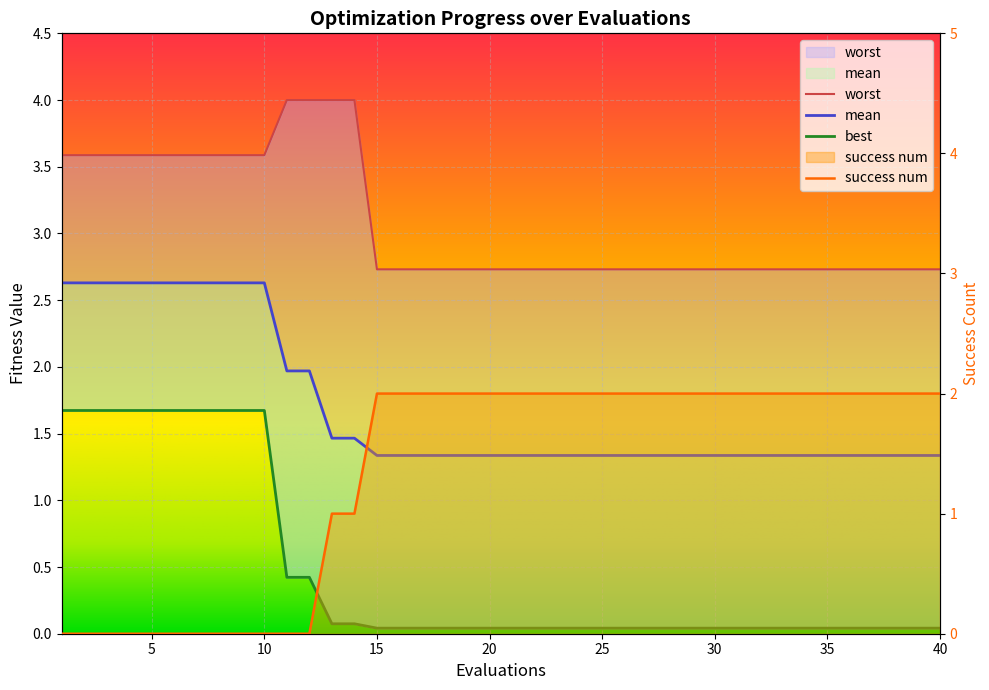

Which series has the largest total across all categories?

worst